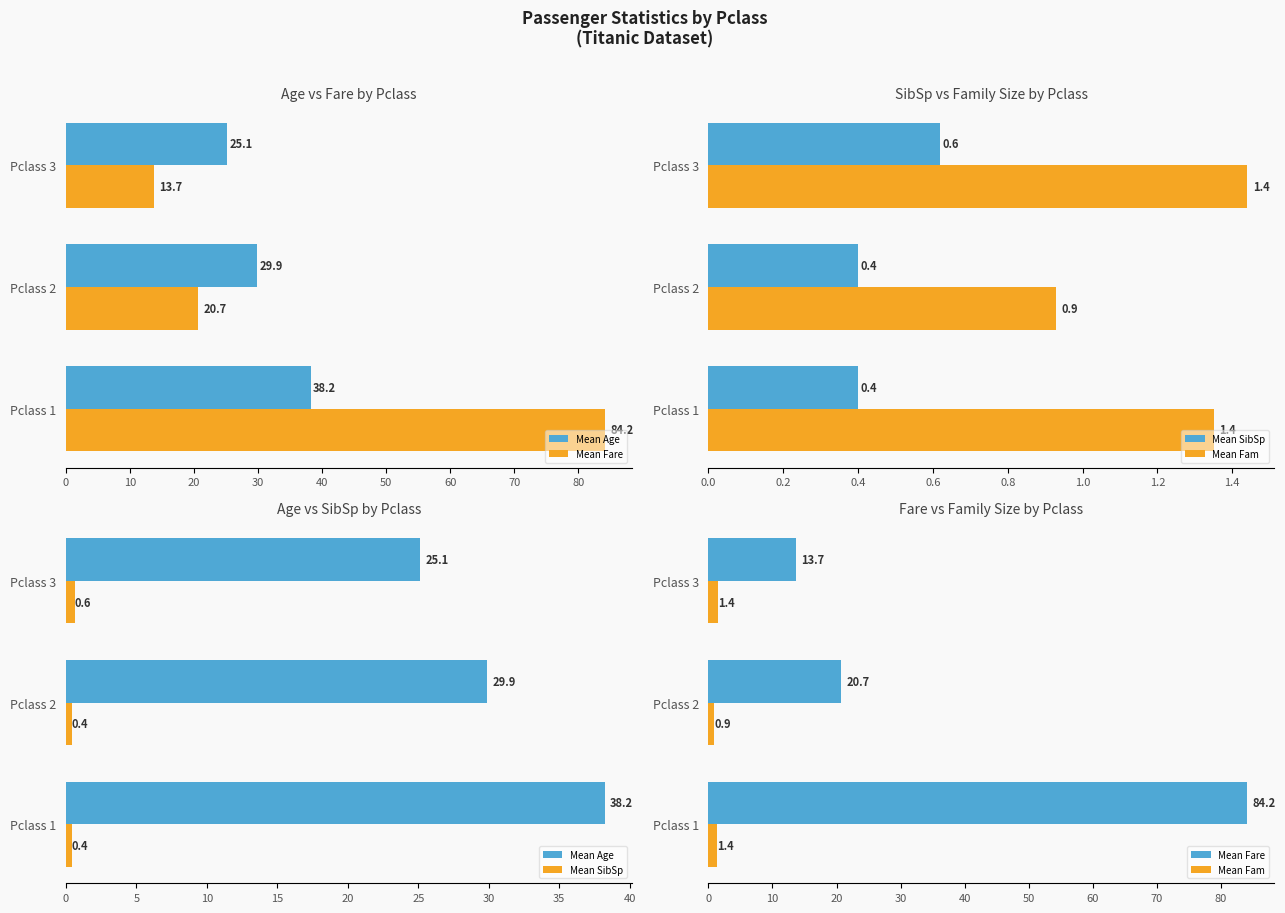

Reading left to right, extract all data points from this chart.

Mean Age: 0=38.2	10=29.9	20=25.1
Mean Fare: 0=84.2	10=20.7	20=13.7
Mean SibSp: 0=0.4	10=0.4	20=0.6
Mean Fam: 0=1.4	10=0.9	20=1.4